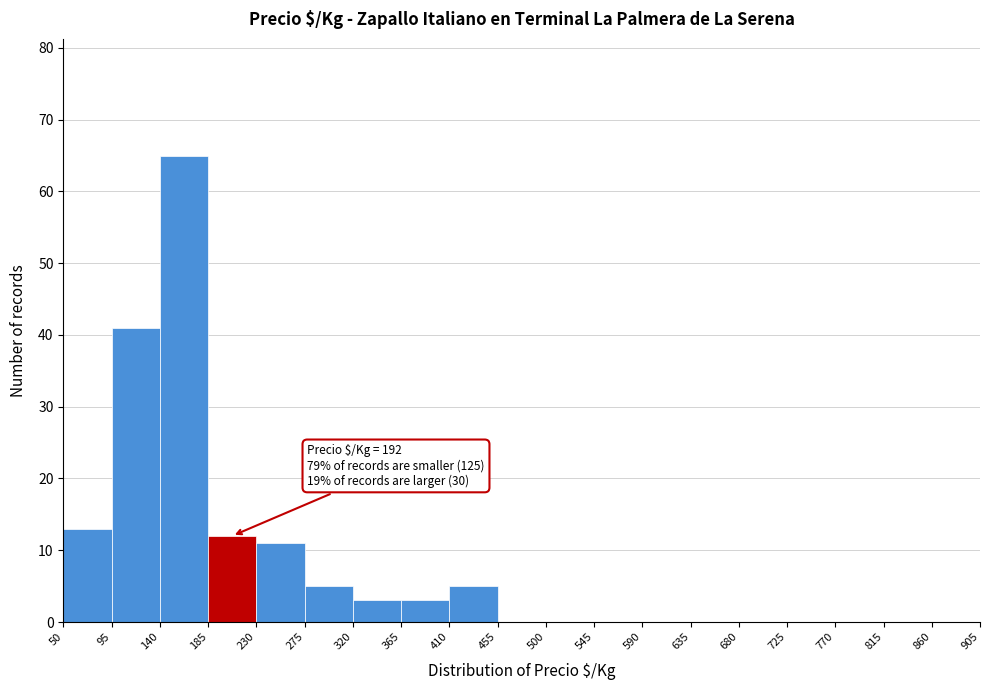

Which range on the x-axis has the tallest bar?

140 to 185